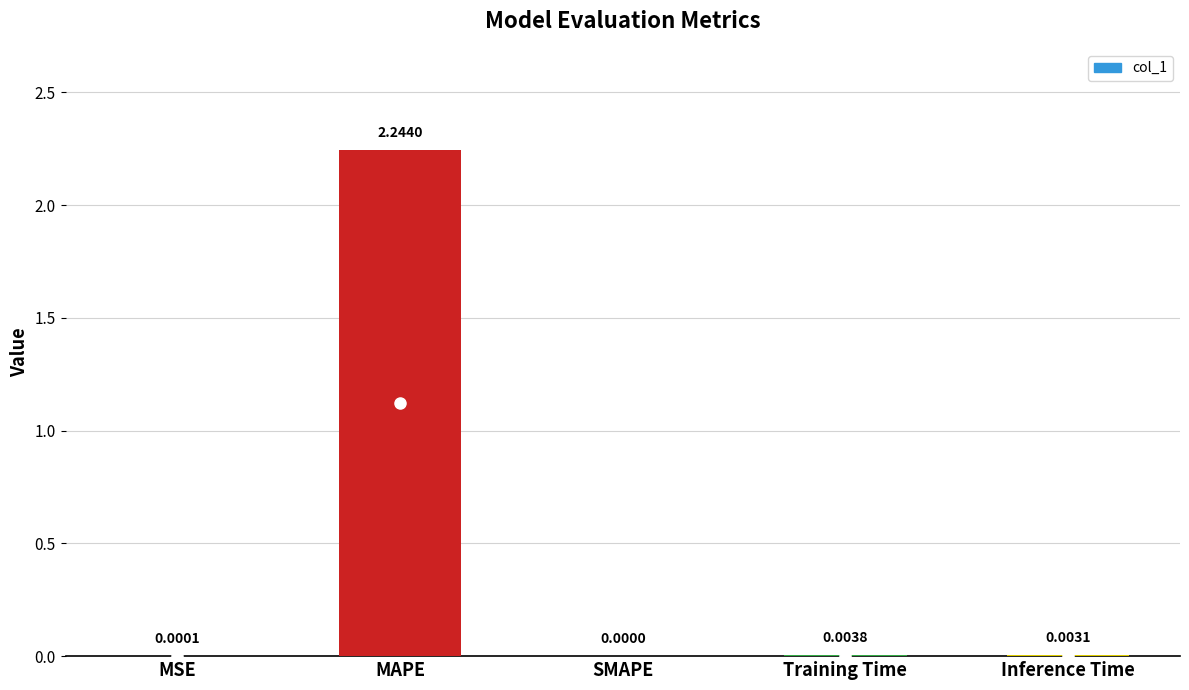

Between MSE and SMAPE, which is larger?

MSE